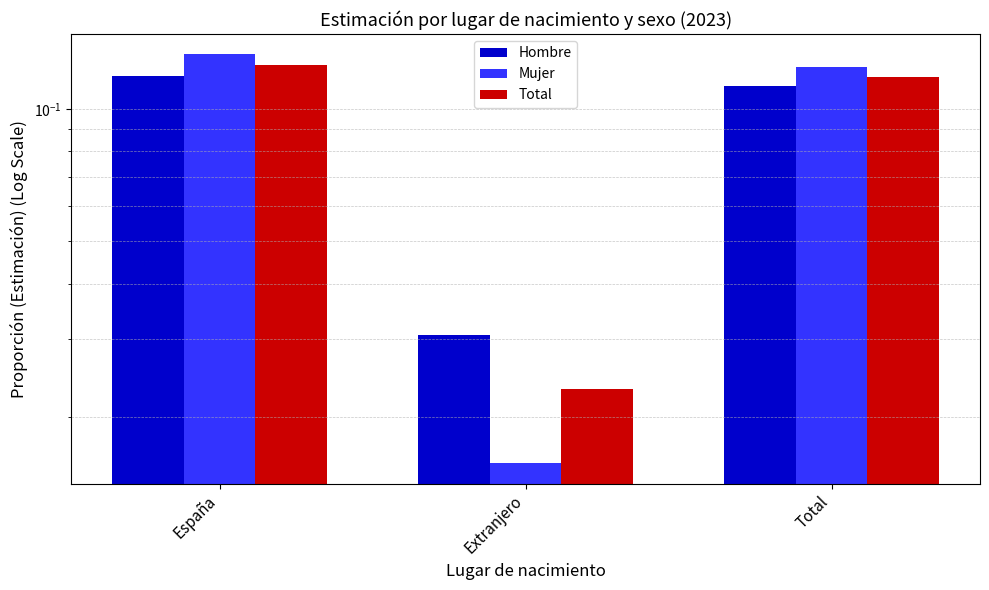

Count the Hombre values in the range 0 to 1.

3